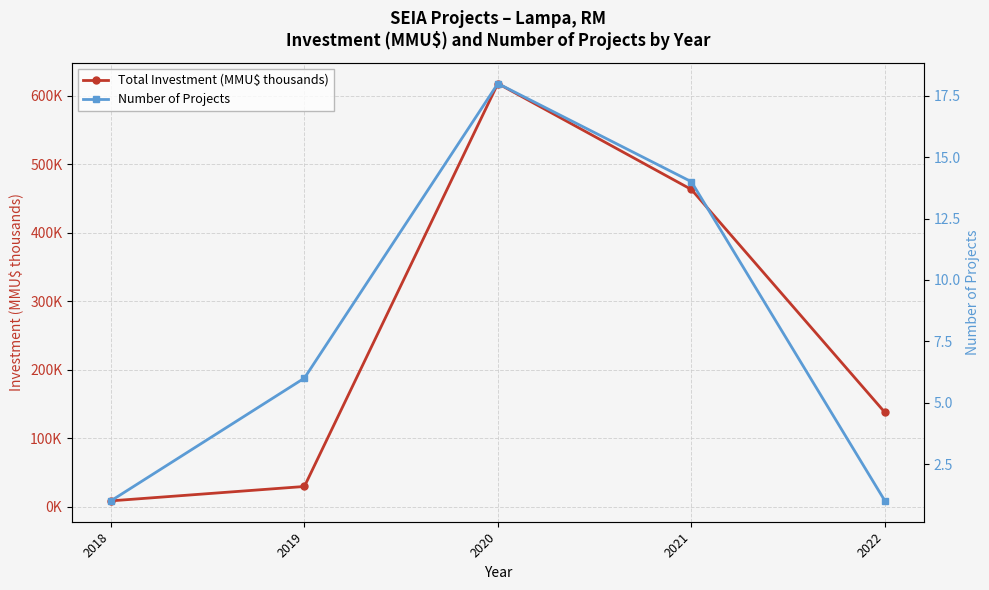

What is the value of the Total Investment (MMU$ thousands) point at the 3rd from the left?

617.6